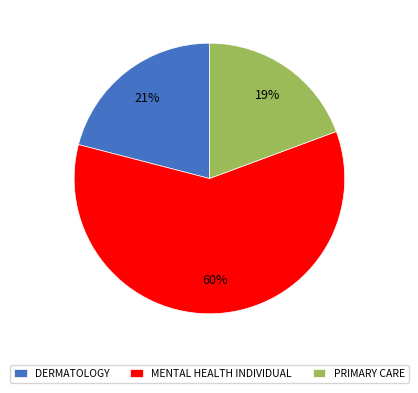

Count the number of slices in the pie.

3